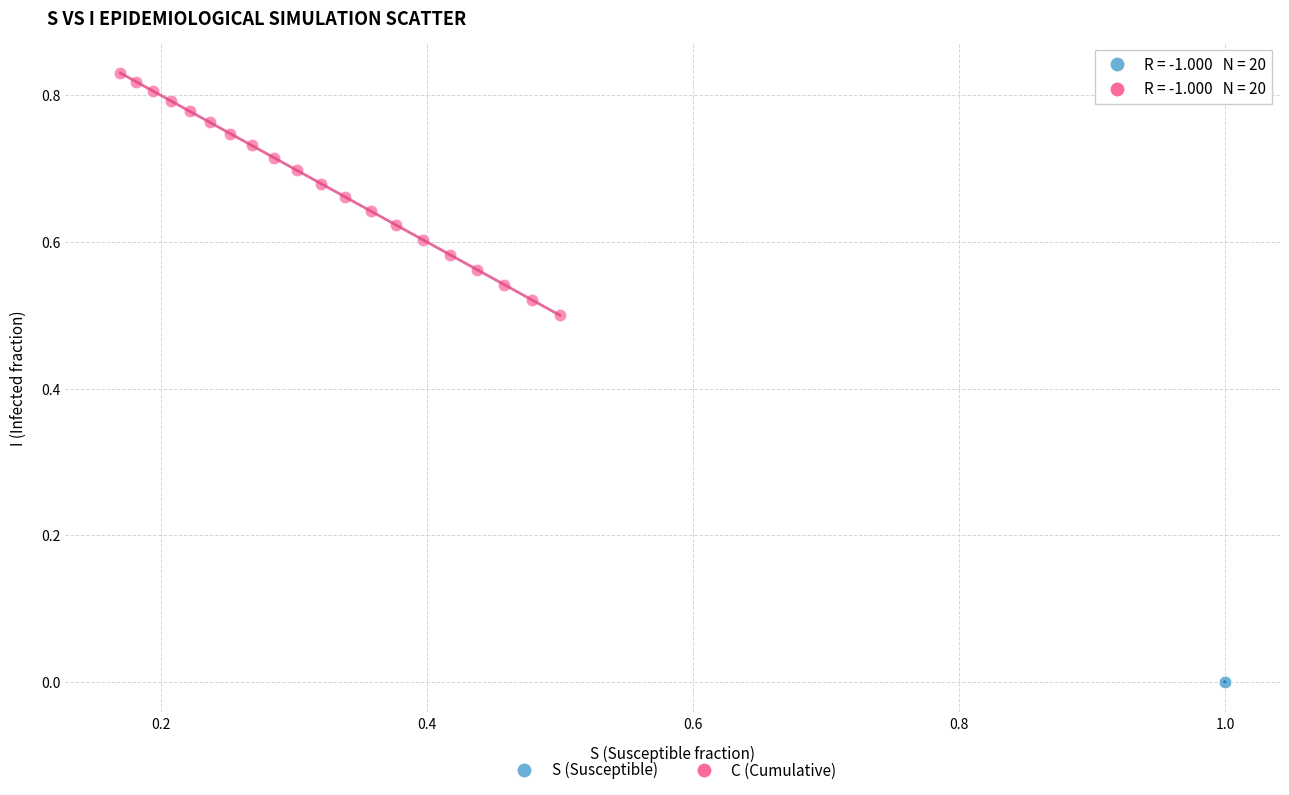

Which series has the widest spread of Y values?

C (Cumulative)